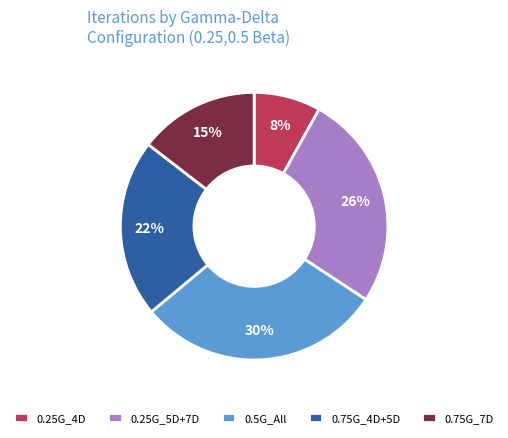

What is the largest slice in the pie chart?

0.5G_All